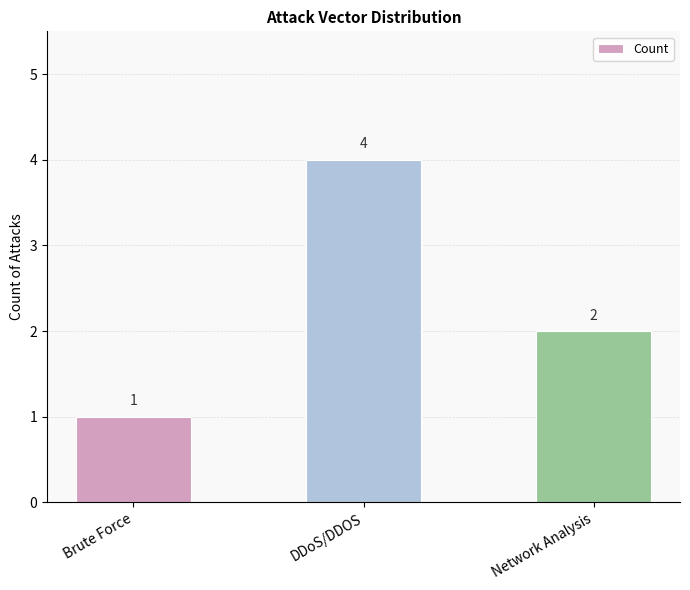

What value does the data have at Network Analysis?

2